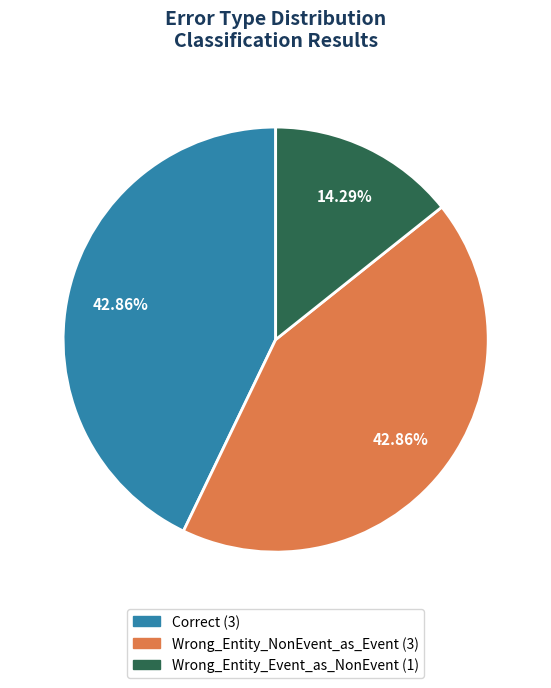

Which category has the smallest portion of the pie?

Wrong_Entity_Event_as_NonEvent